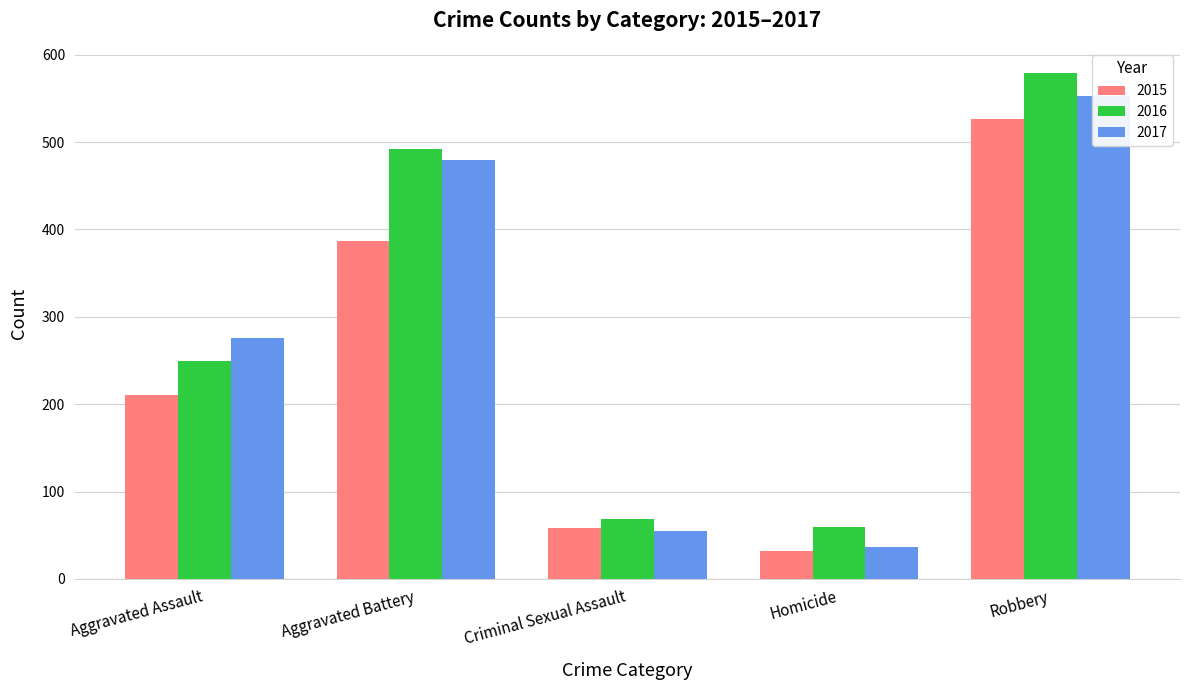

What is the label of the 4th bar from the left?

Homicide